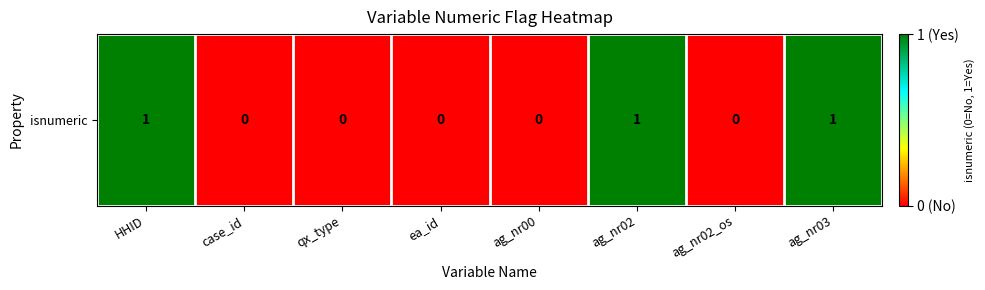

List the labels in order of value, largest first.

HHID, ag_nr02, ag_nr03, case_id, qx_type, ea_id, ag_nr00, ag_nr02_os